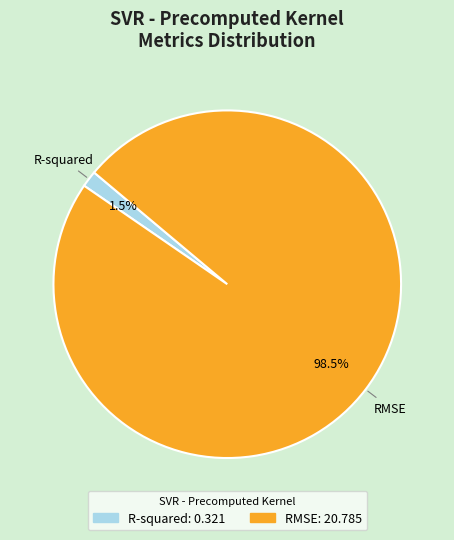

How much of the chart is everything except R-squared?

98.5%